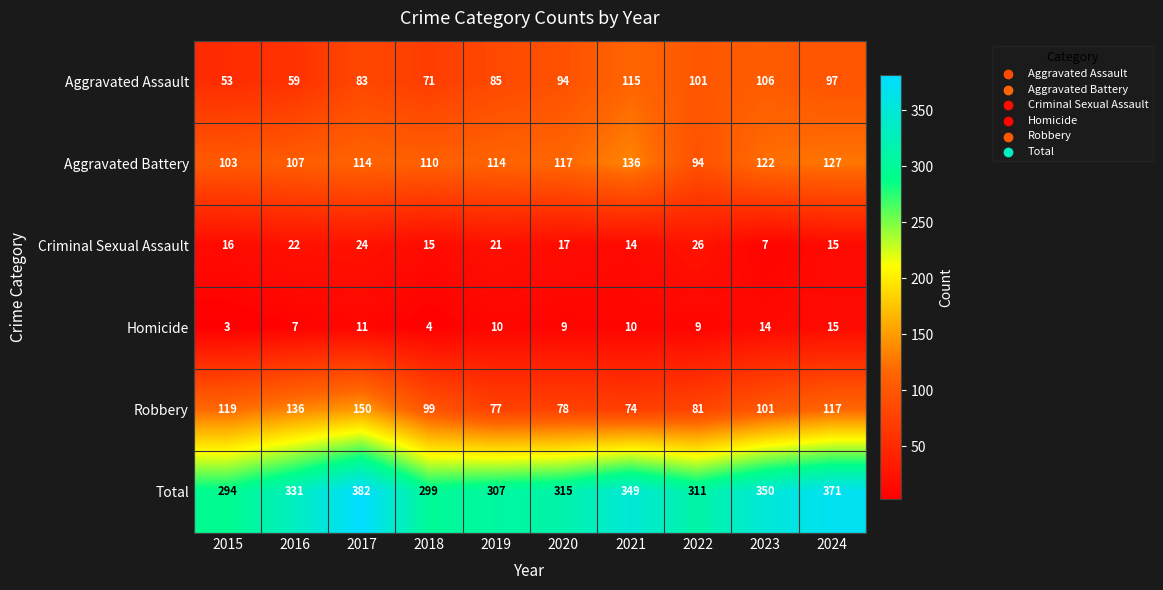

What is the average value of the Aggravated Battery series?

114